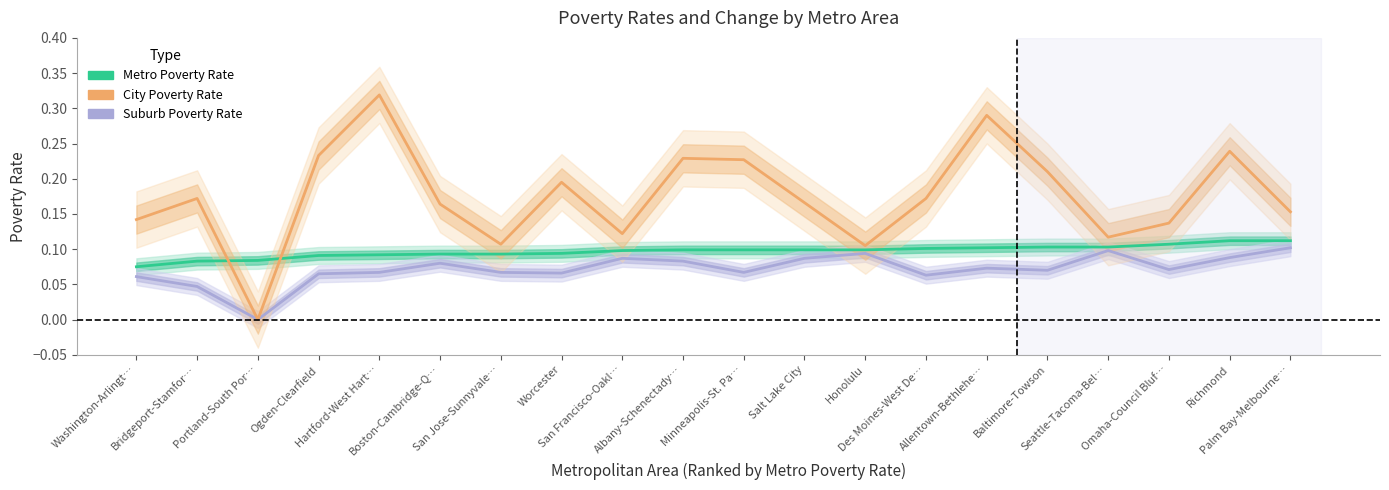

Read the City Poverty Rate value at Hartford-West Hart….

0.3